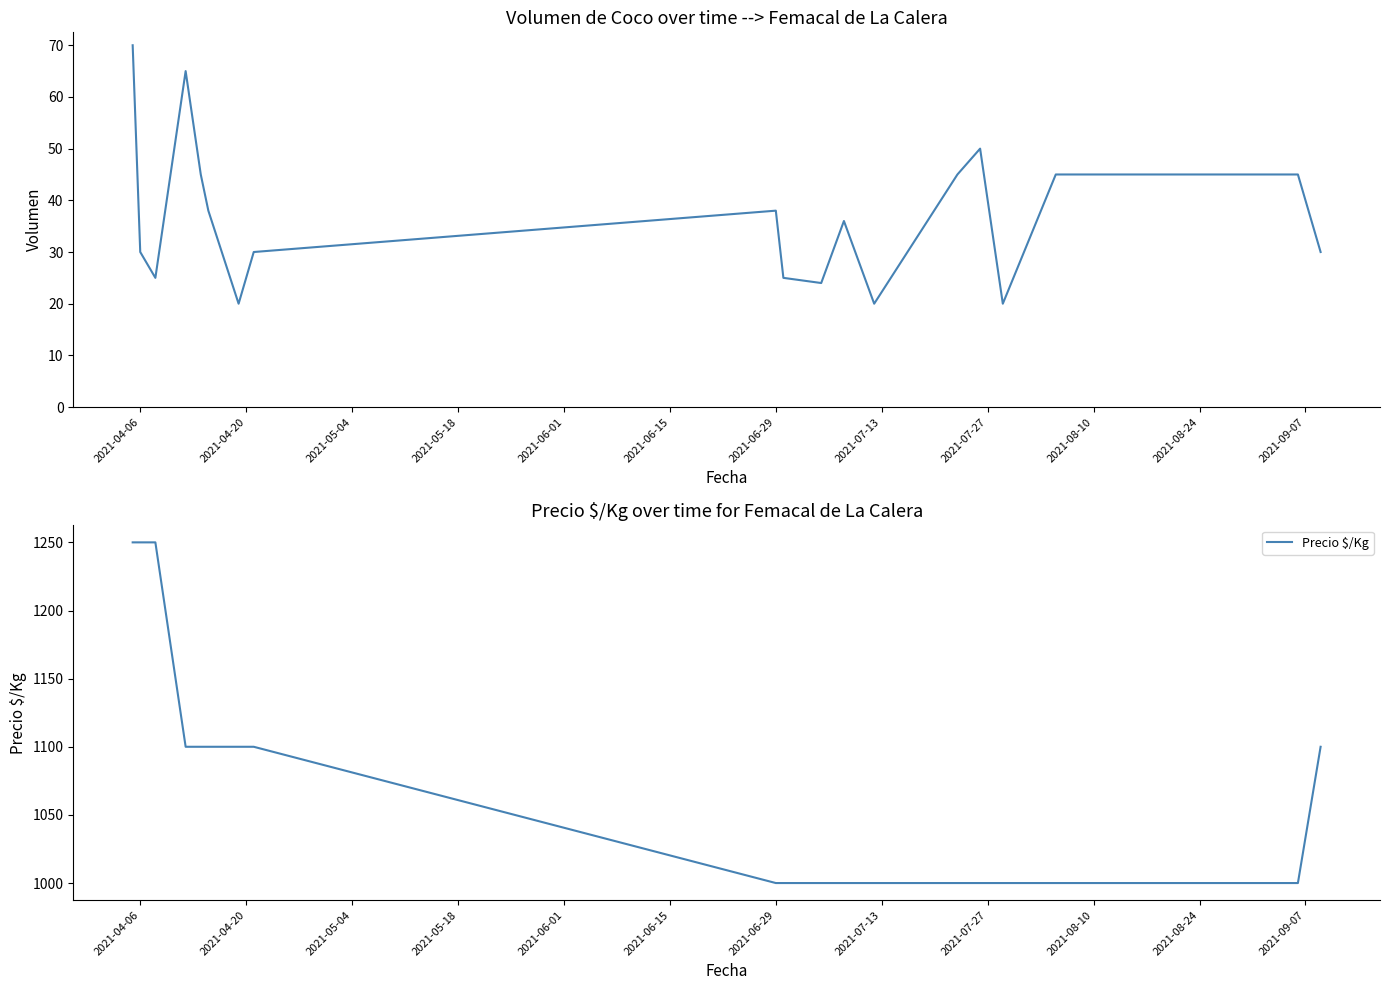

True or false: Volumen has more than 0 interior local peaks.

True